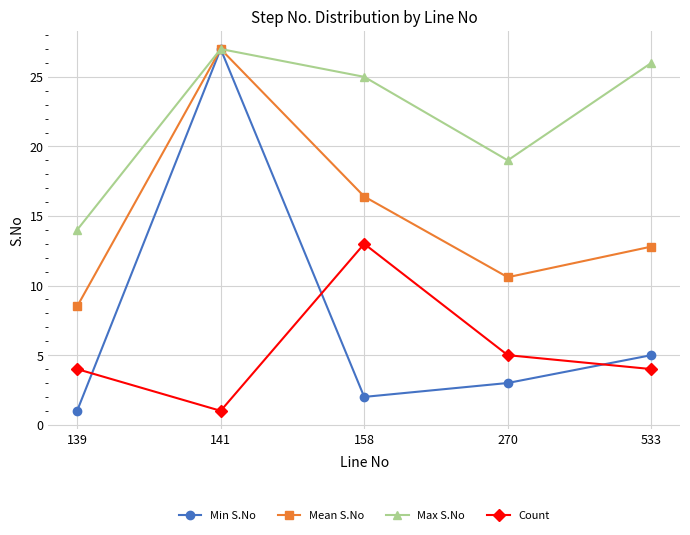

How many times do Min S.No and Count cross each other?

3